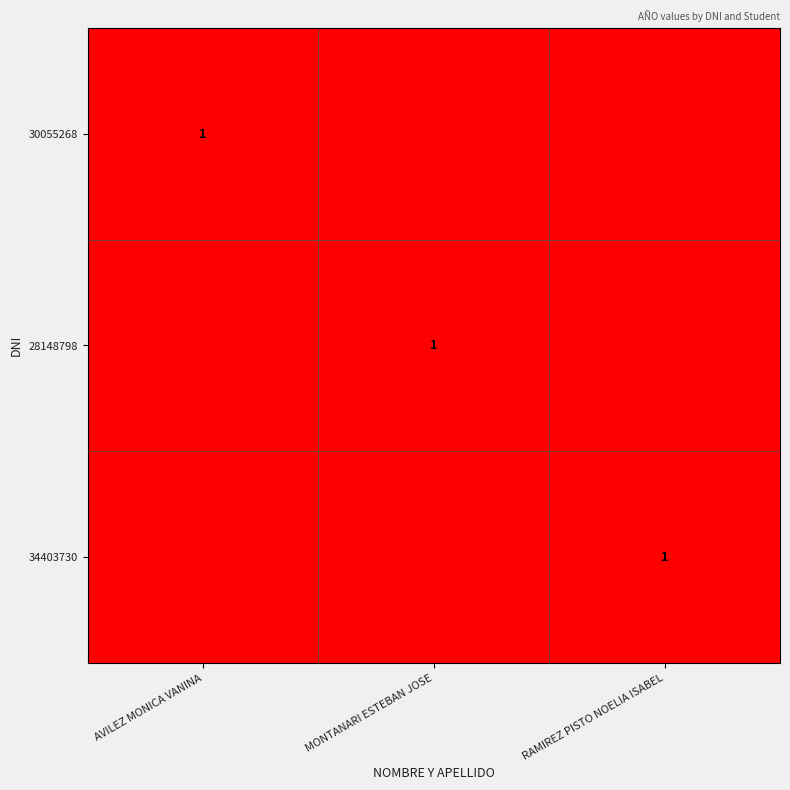

Is it true that 34403730 equals 0 at RAMIREZ PISTO NOELIA ISABEL?

False